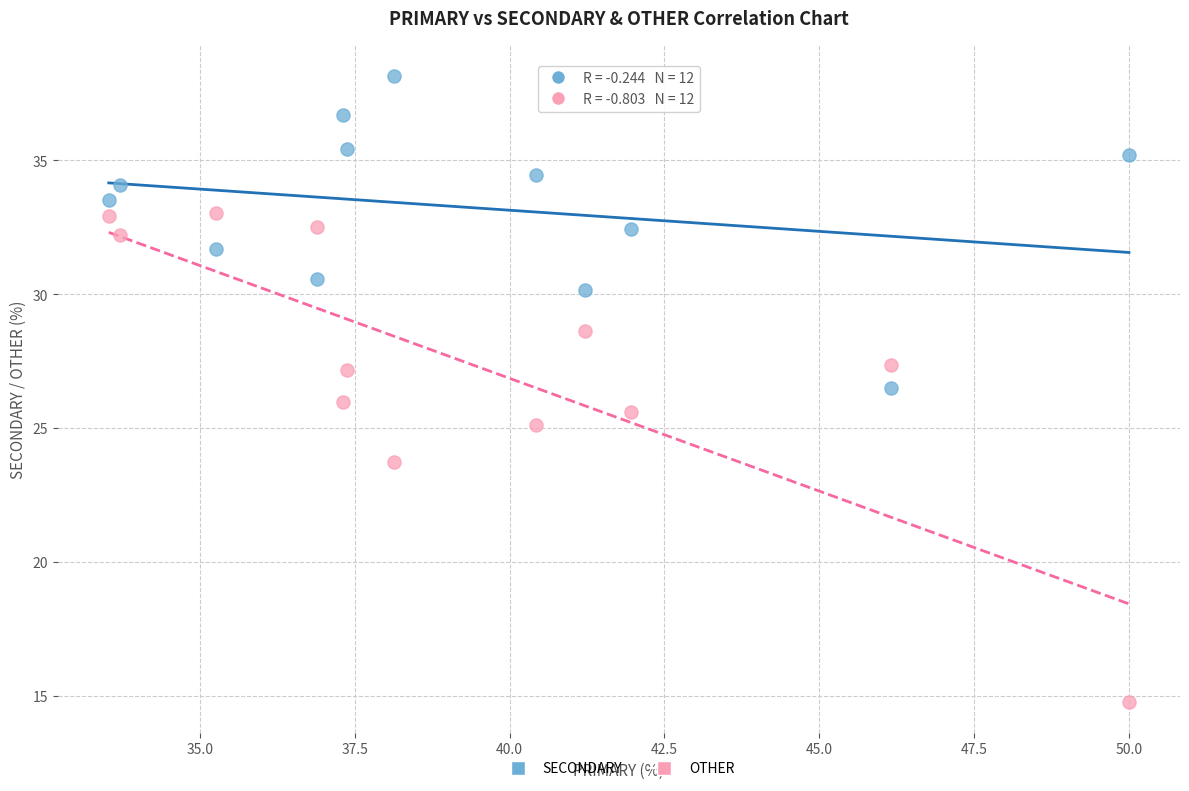

In the OTHER series, what Y value is closest to 23?

23.7